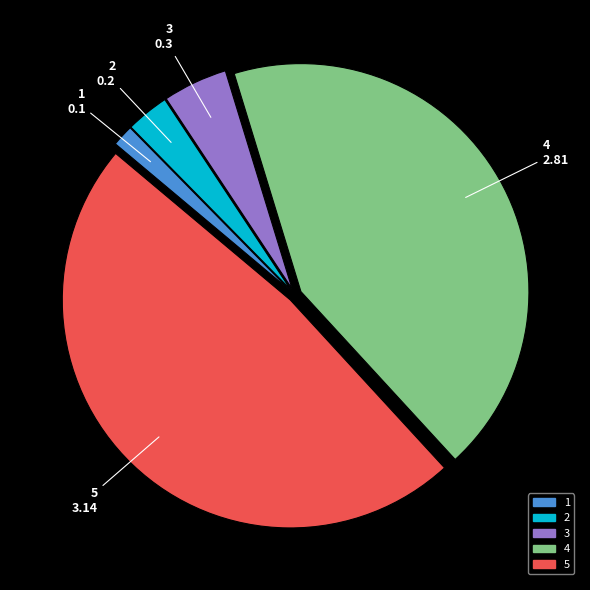

Which slice is the largest?

5